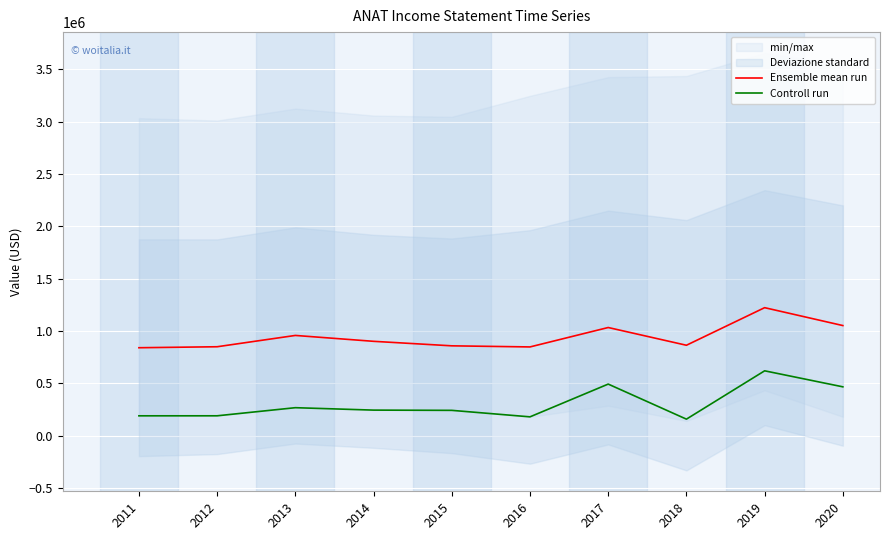

What is the difference between the highest and lowest values at 2015?

615966.7